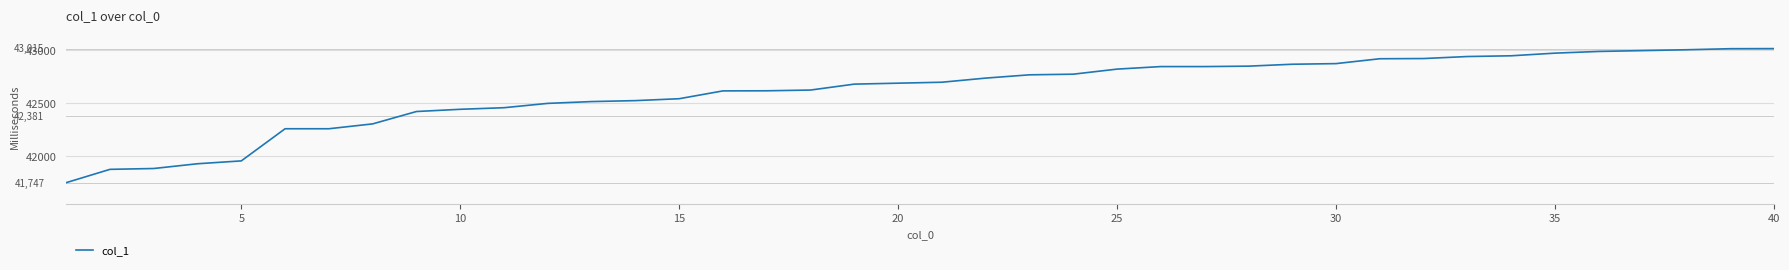

What is the maximum value shown in the chart?

43015